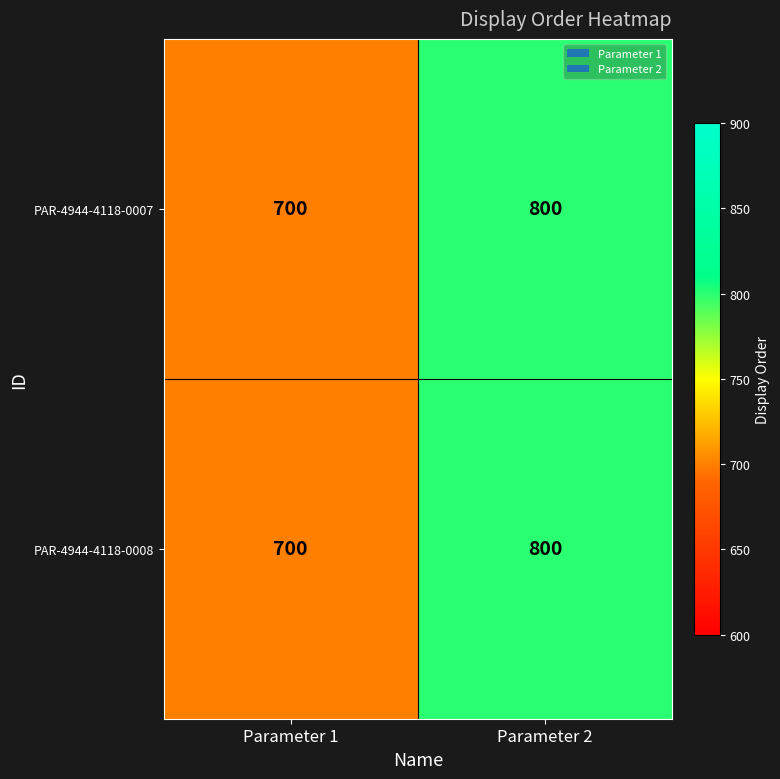

What is the average value of the PAR-4944-4118-0008 series?

750